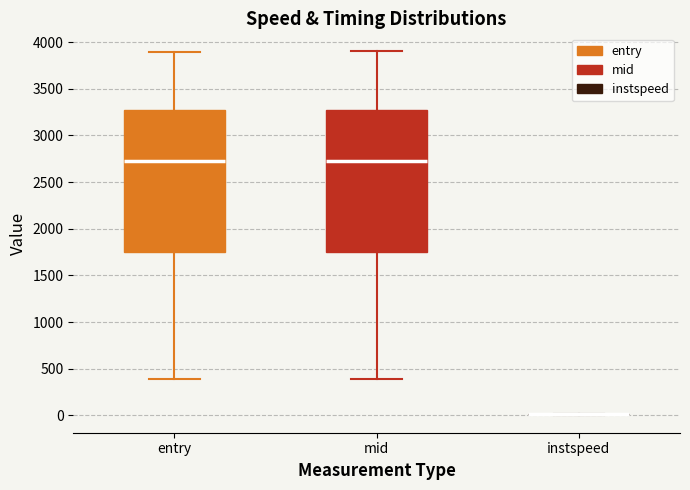

Reading left to right, transcribe this box plot: for each box, give where its median line is, the range the box spans, and where its two whiskers end, as read against the y-axis. The values are not printed on the chart, so give them approximately, as read against the axis.

entry: median 2700, box 1750 to 3250, whiskers 400 to 3900
mid: median 2750, box 1750 to 3300, whiskers 400 to 3900
instspeed: box collapsed to a line at 0, whiskers 0 to 0